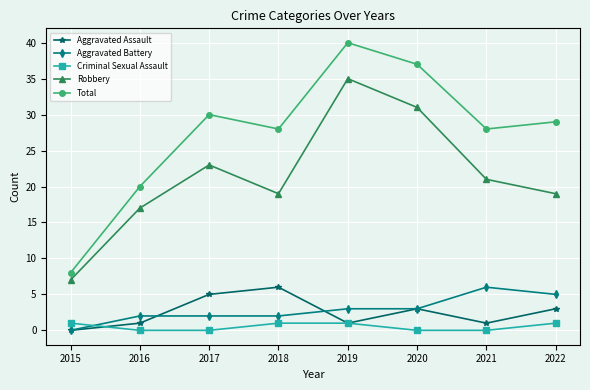

At which label does Total reach its minimum?

2015